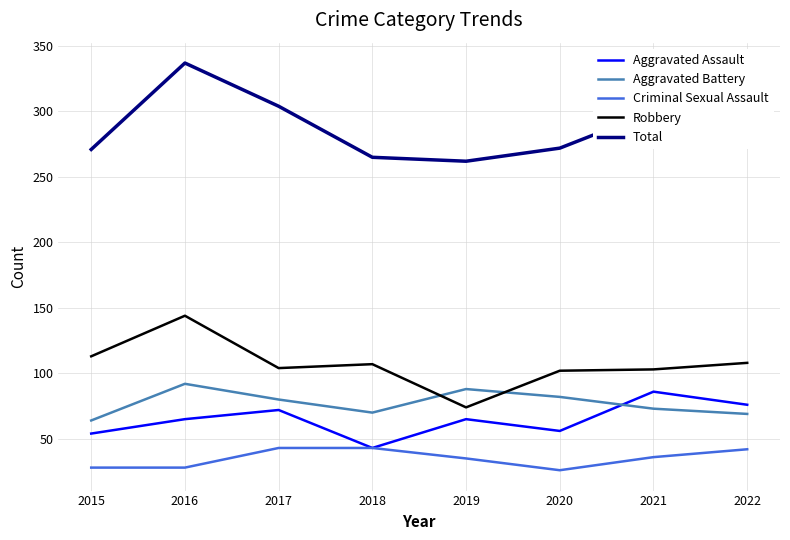

What is the difference between the highest and lowest values at 2022?

262